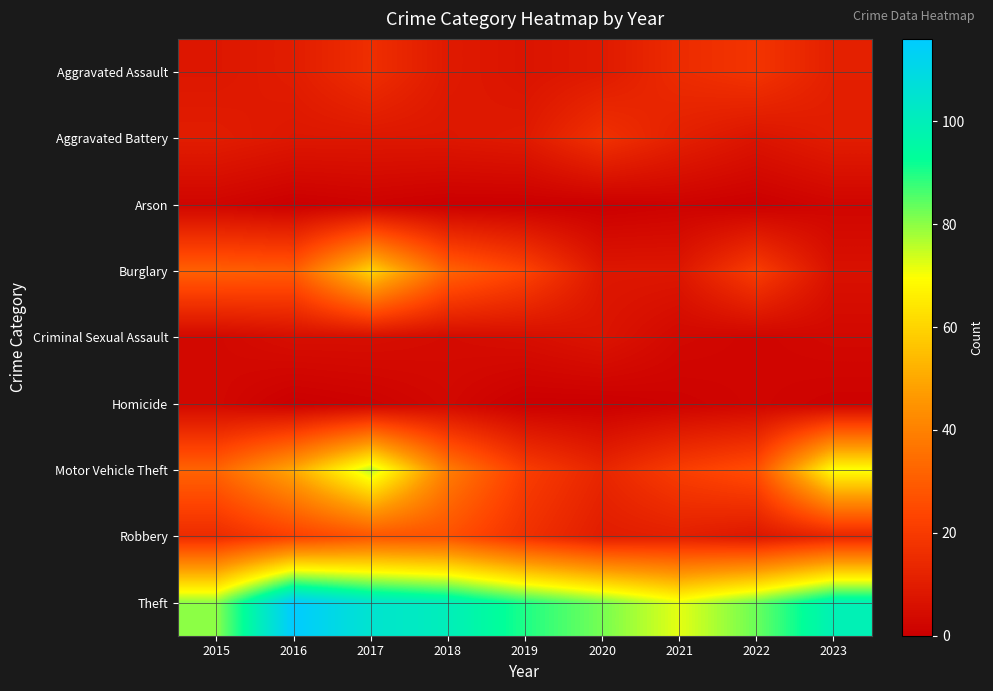

At 2016, list the series in order from smallest to largest.

Arson, Homicide, Criminal Sexual Assault, Aggravated Battery, Aggravated Assault, Robbery, Burglary, Motor Vehicle Theft, Theft